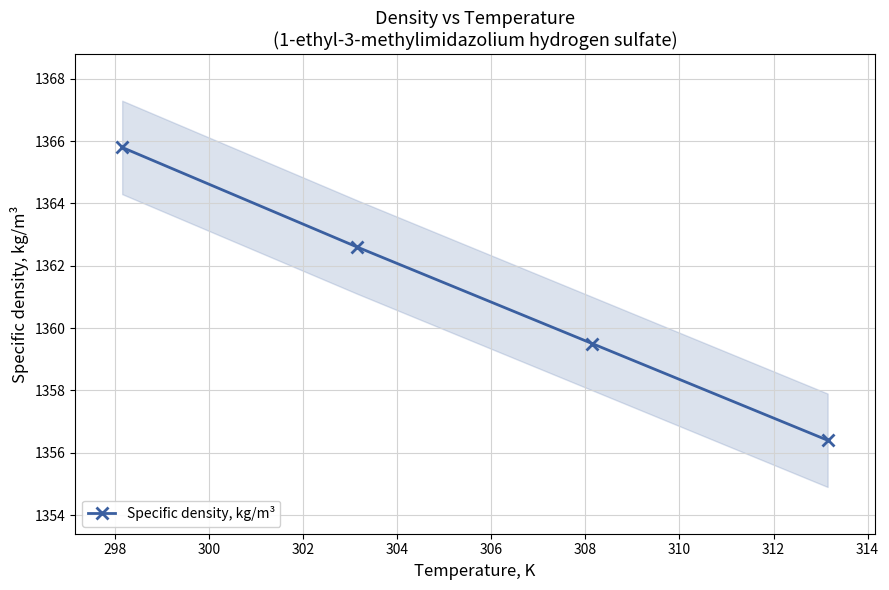

True or false: Specific density, kg/m³ has more than 2 interior local peaks.

False